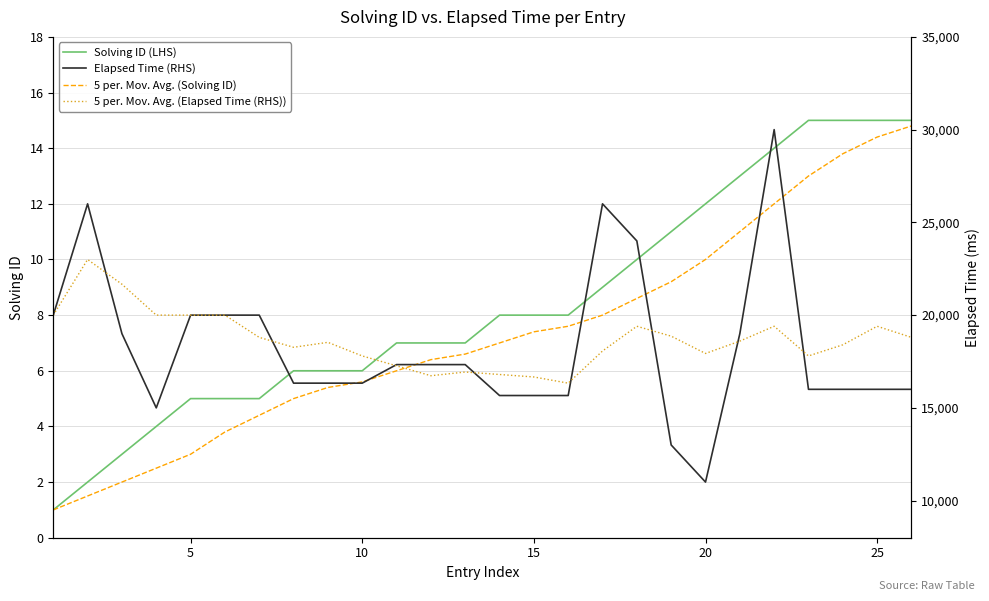

What is the smallest value displayed?

1.0